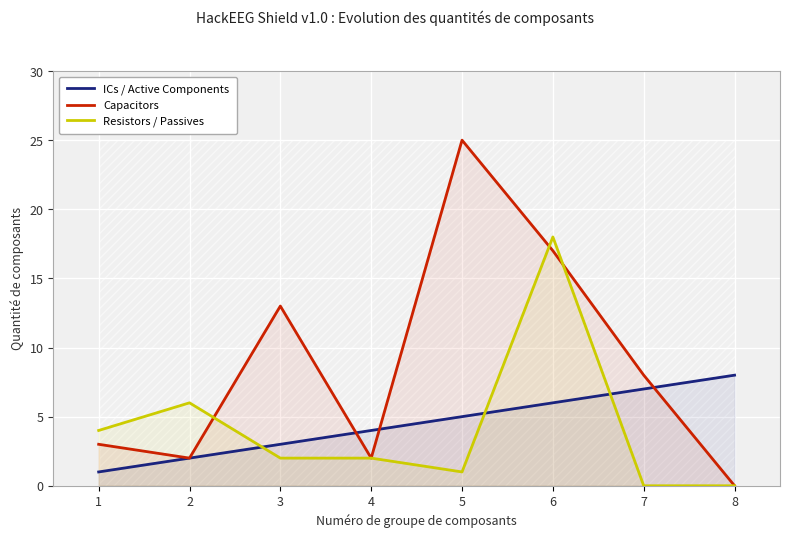

At which category is the sum across all series the highest?

6